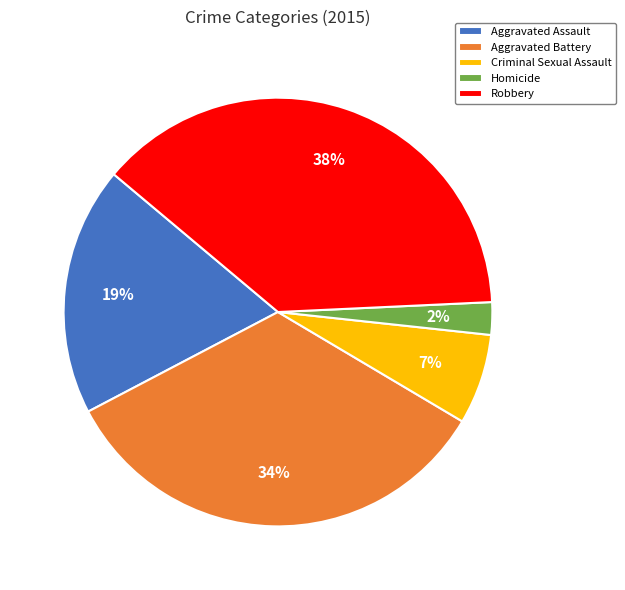

Is Criminal Sexual Assault the majority of the pie?

No